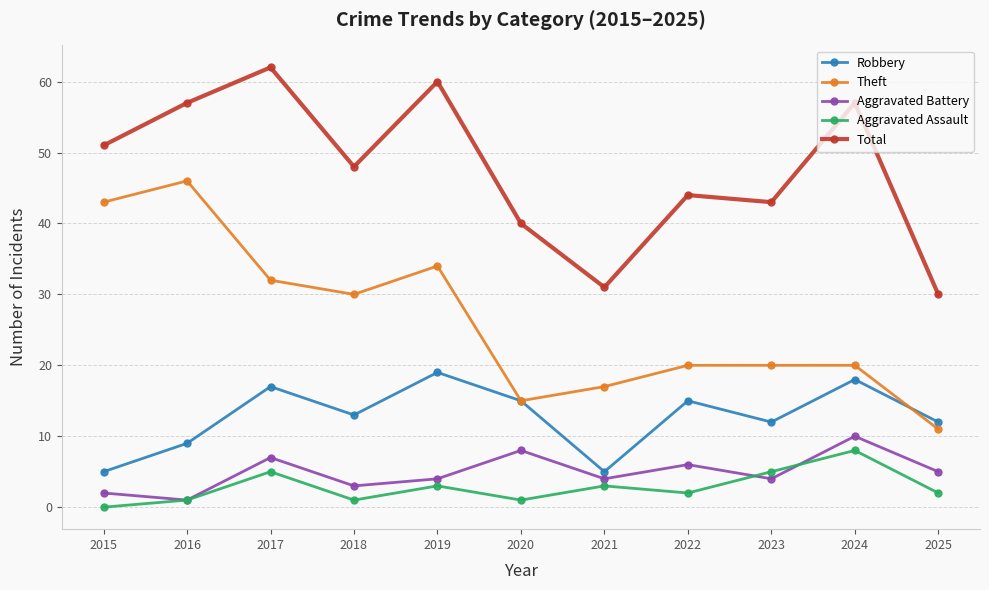

How many lines are shown in the chart?

5